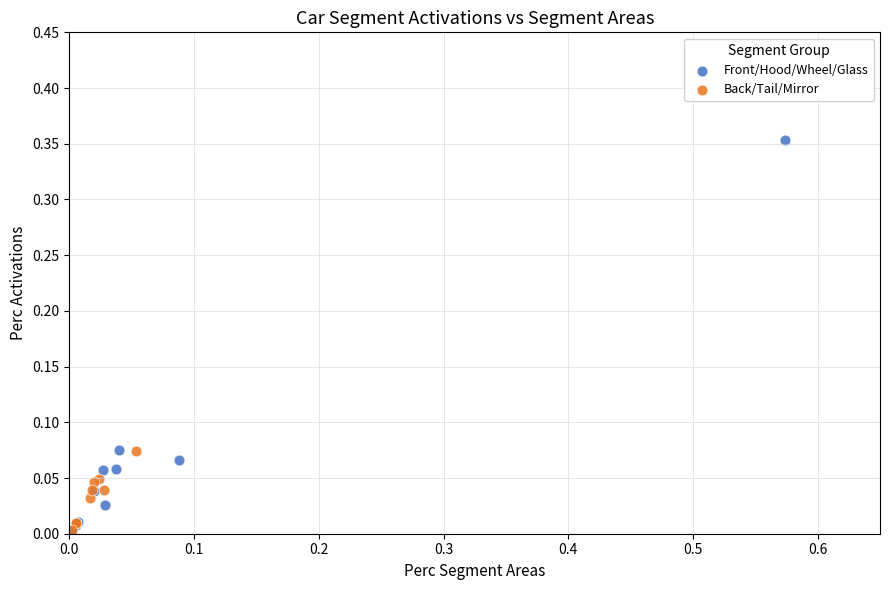

What are all the series names shown in the legend?

Front/Hood/Wheel/Glass, Back/Tail/Mirror